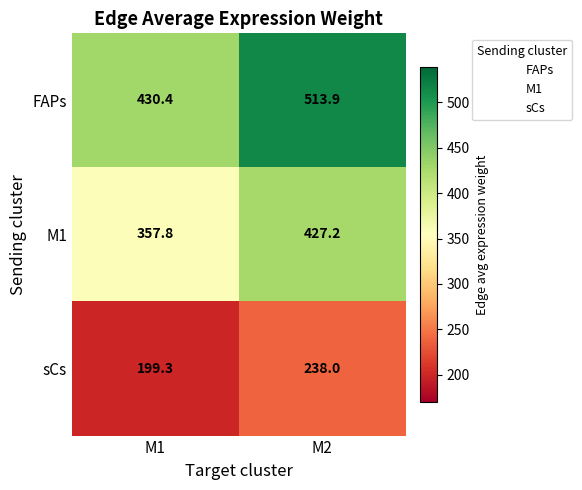

What is the smallest value displayed?

199.3